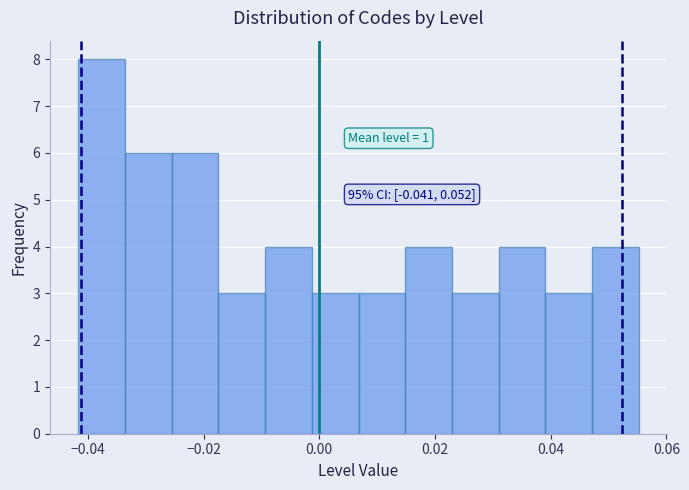

Which range on the x-axis has the tallest bar?

-0.042 to -0.034